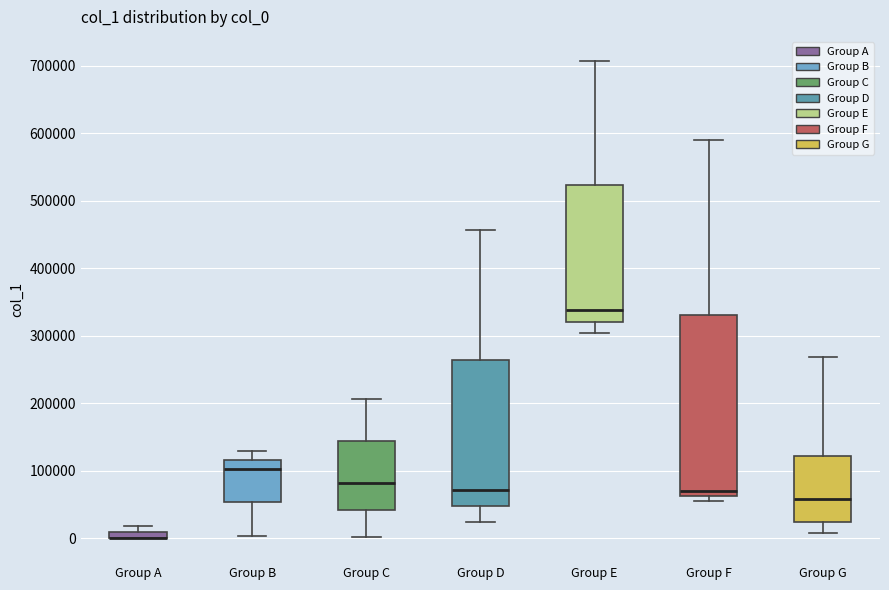

Where is the upper edge of the box for Group A on the y-axis? The values are not printed on the chart, so give them approximately, as read against the axis.

10000